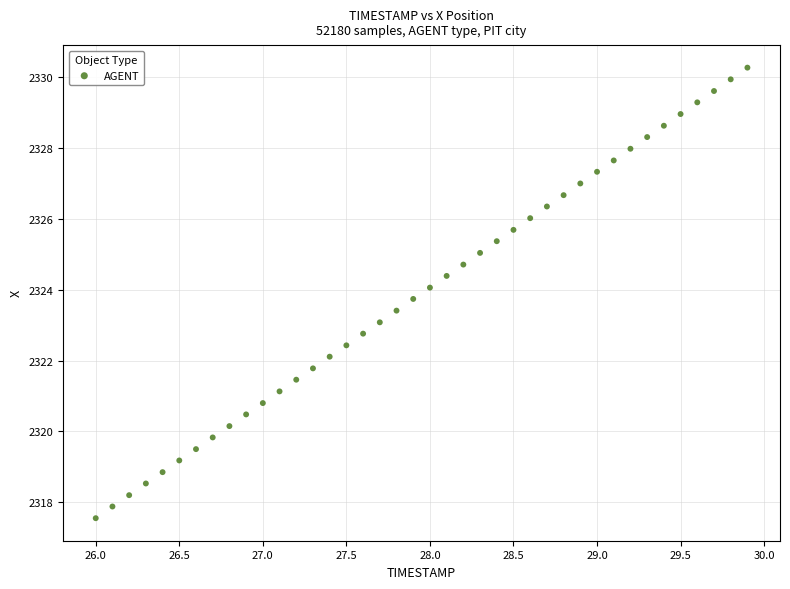

What is the range of Y values (max minus min)?

12.7